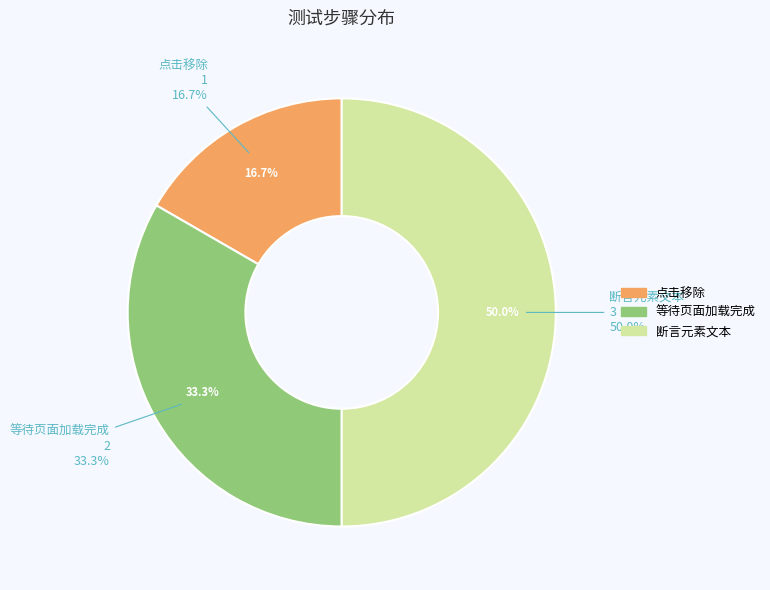

Which has a higher value, 断言元素文本 or 点击移除?

断言元素文本